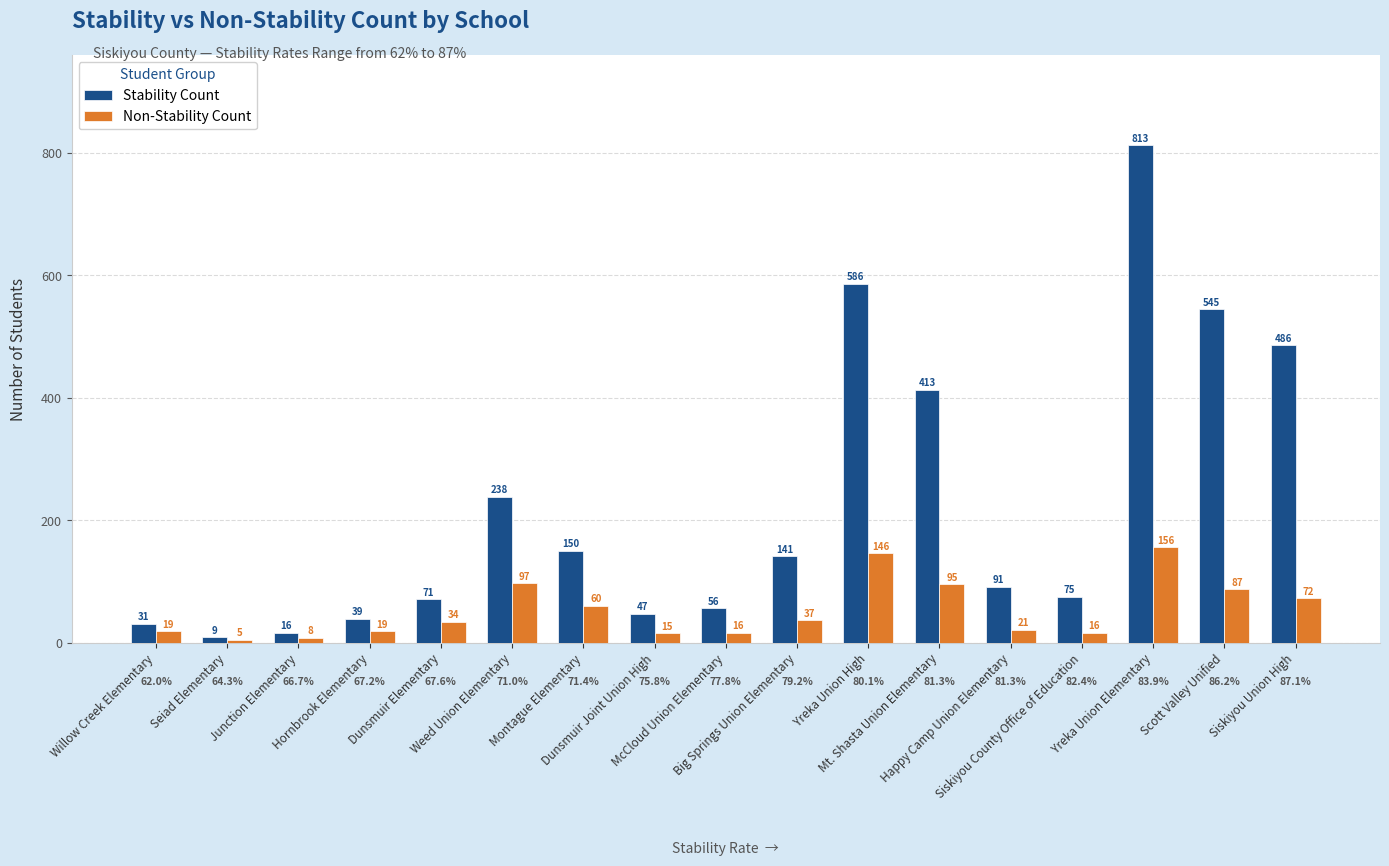

What is the value of the Non-Stability Count bar at the 2nd from the left?

5